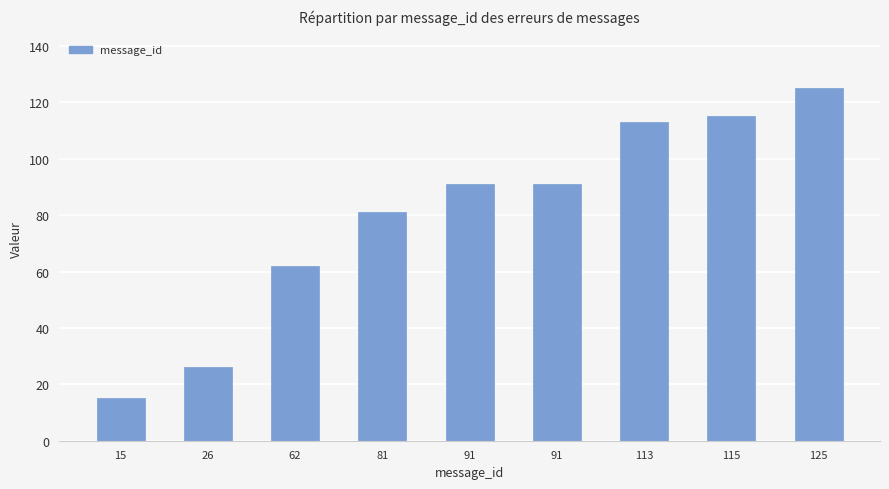

How many series are shown in this chart?

1